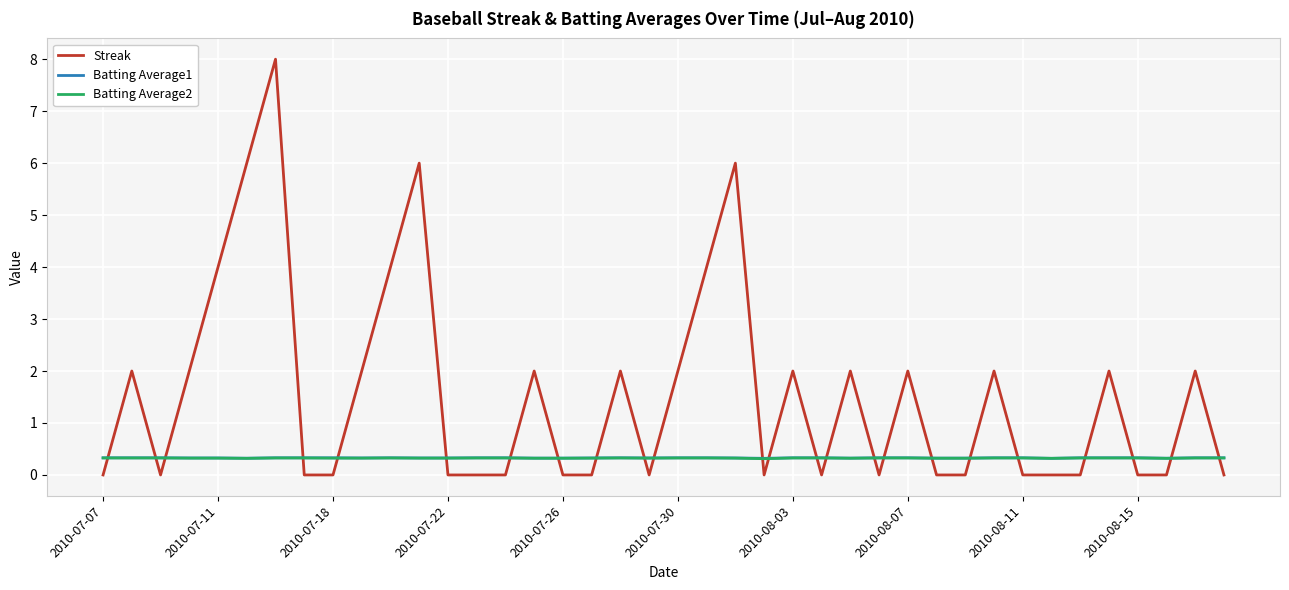

What is the difference between the second highest and minimum values in the Streak series?

6.0